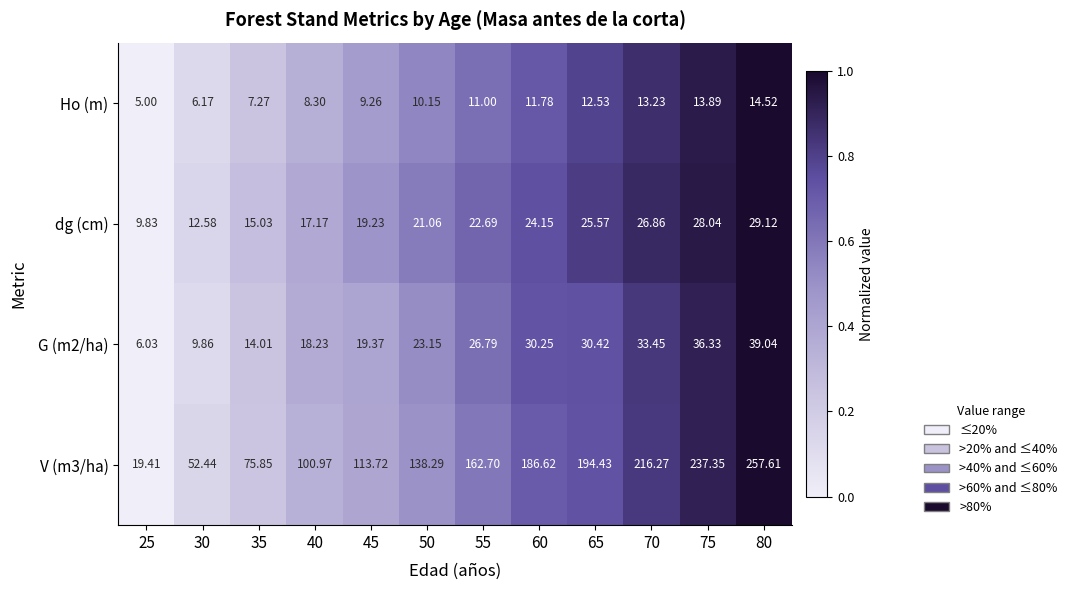

Which series has the largest total across all categories?

V (m3/ha)